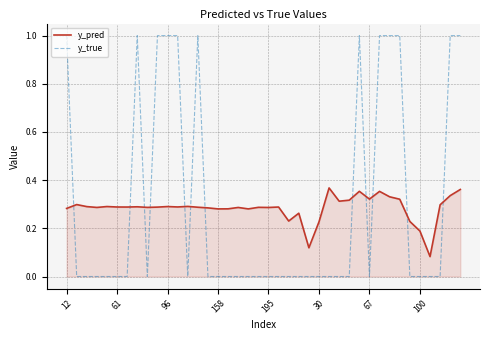

Which series has the widest spread of values?

y_true